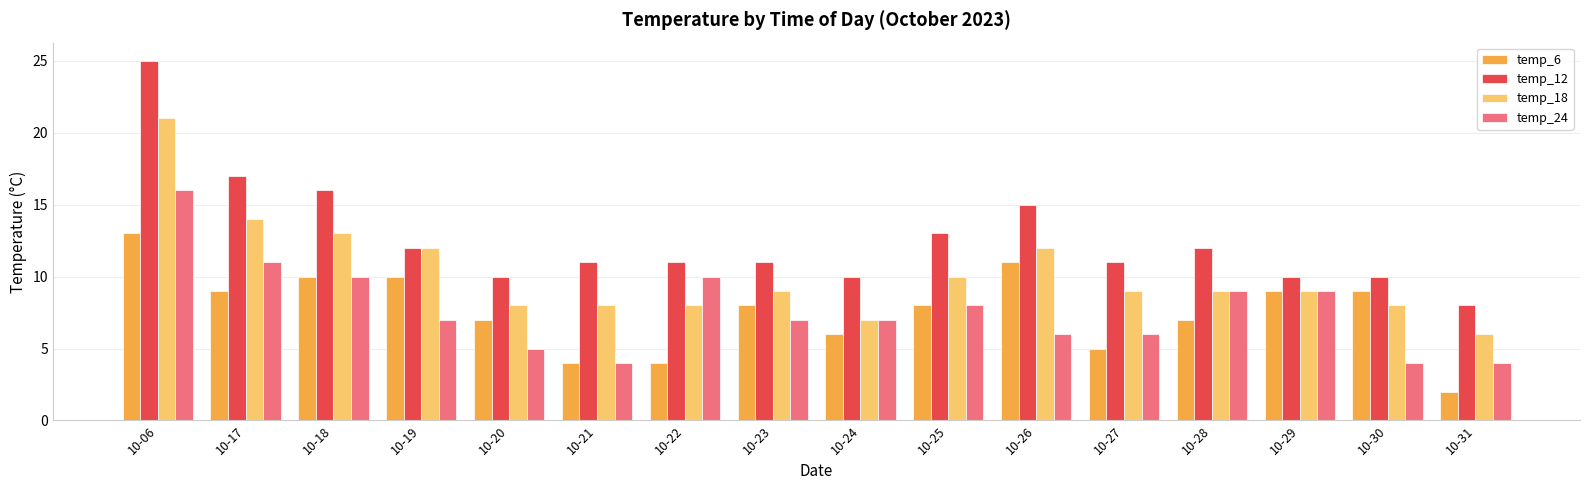

What is the sum of the temp_18 values at 10-19 and 10-23?

21